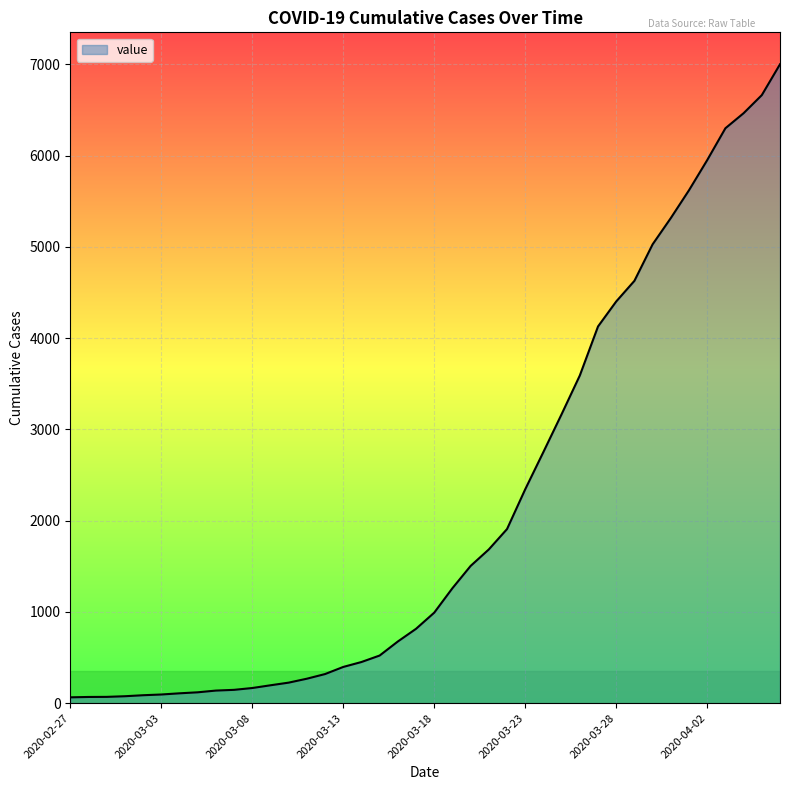

What is the difference between the maximum and minimum values?

6937